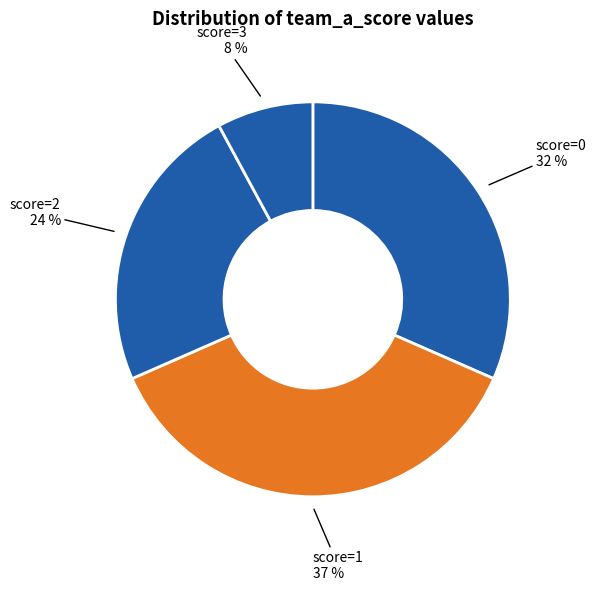

Is score=0 the majority of the pie?

No